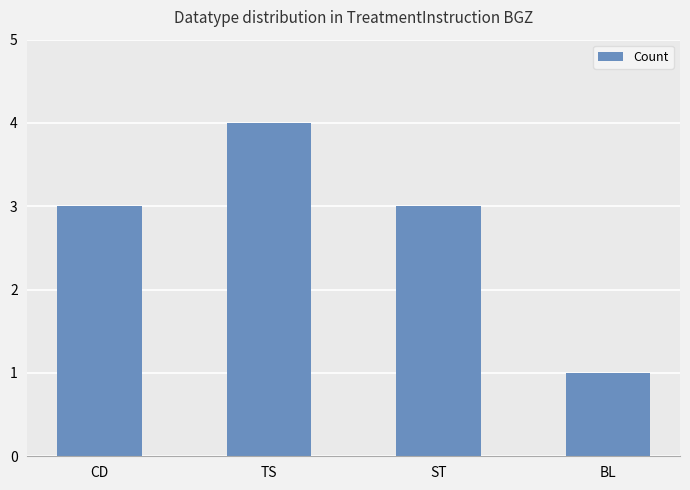

How many categories are shown in the chart?

4